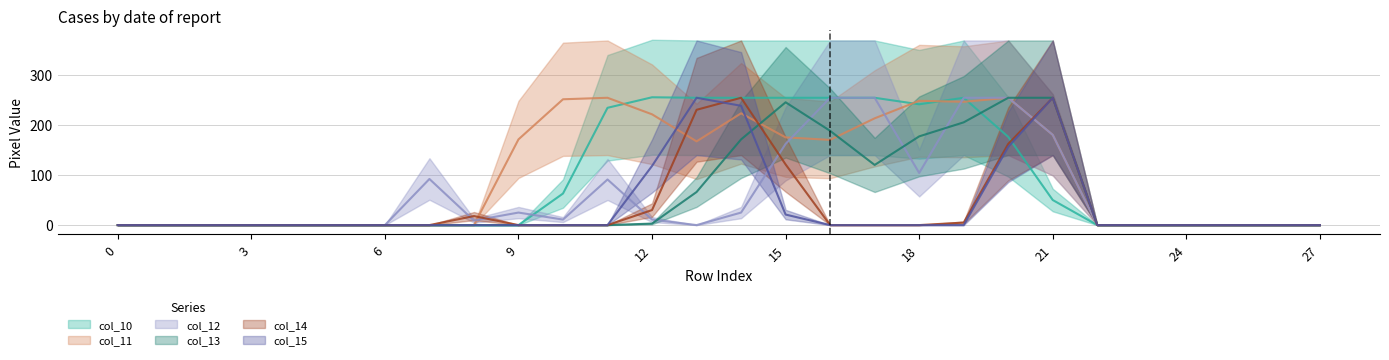

What is the average value of the col_11 series?

99